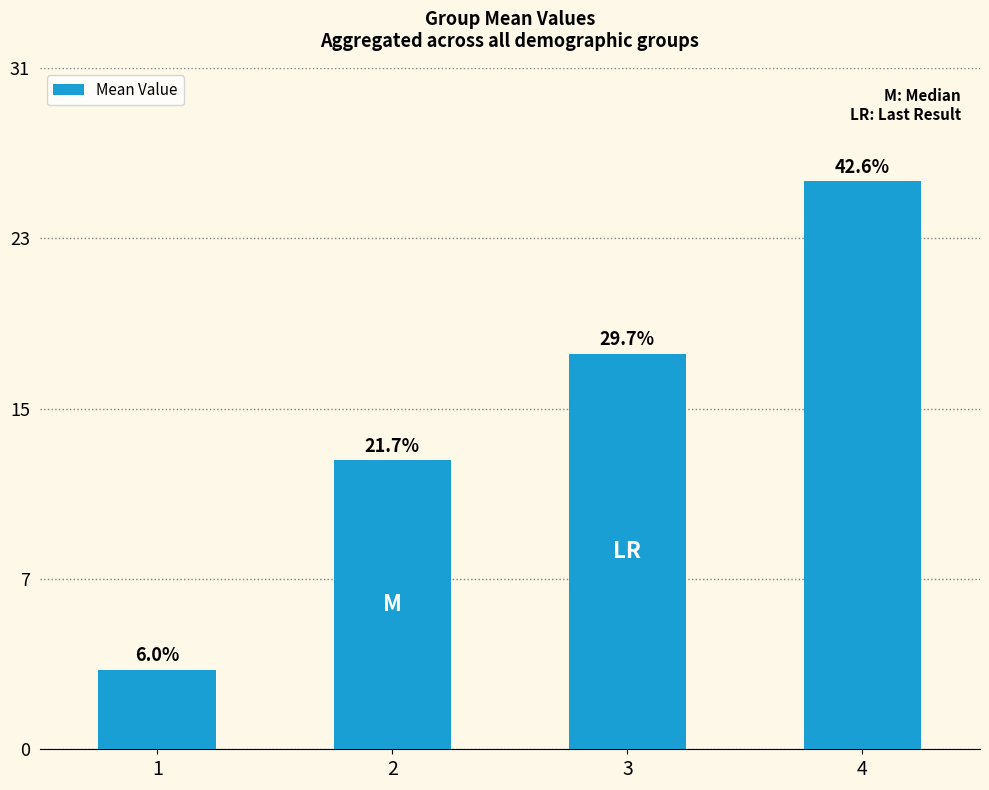

Approximately how many times larger is the value at 2 compared to 4?

0.5